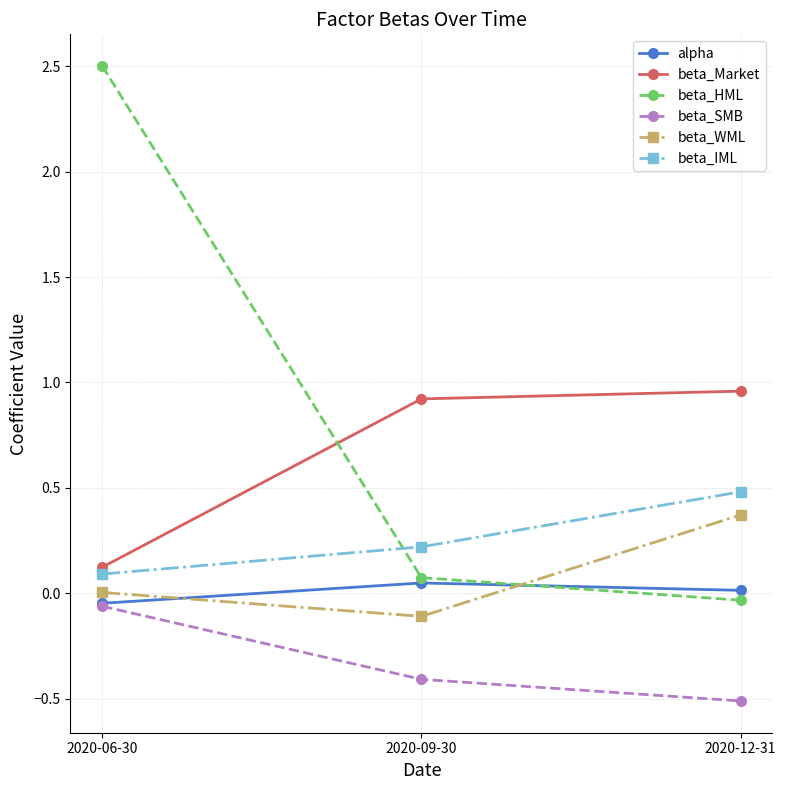

Where is alpha nearest to the value 0?

2020-12-31